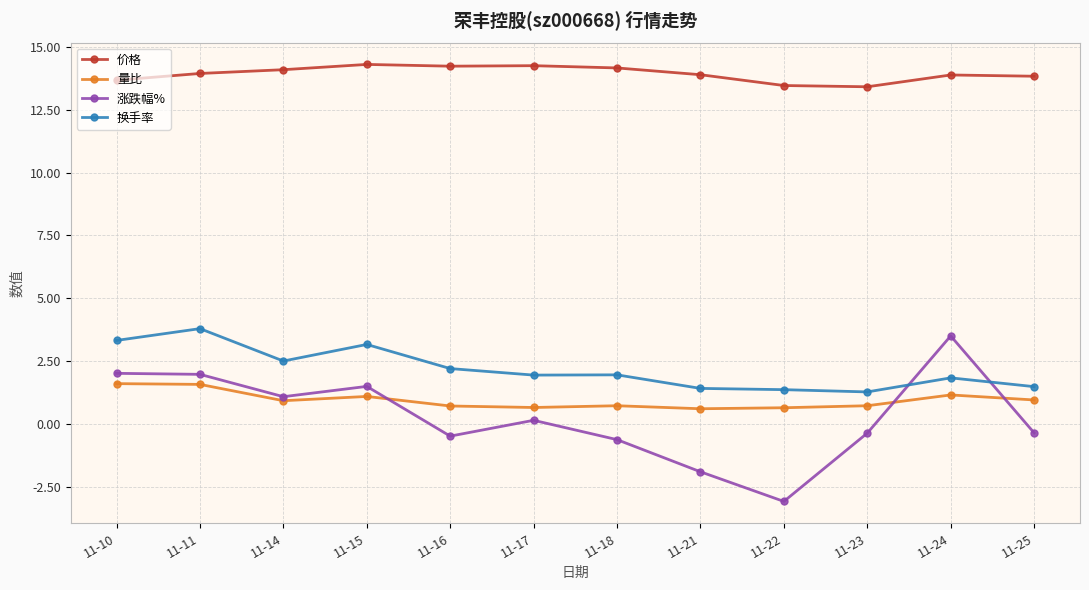

What is the spread (max minus min) of values at 11-18?

14.8